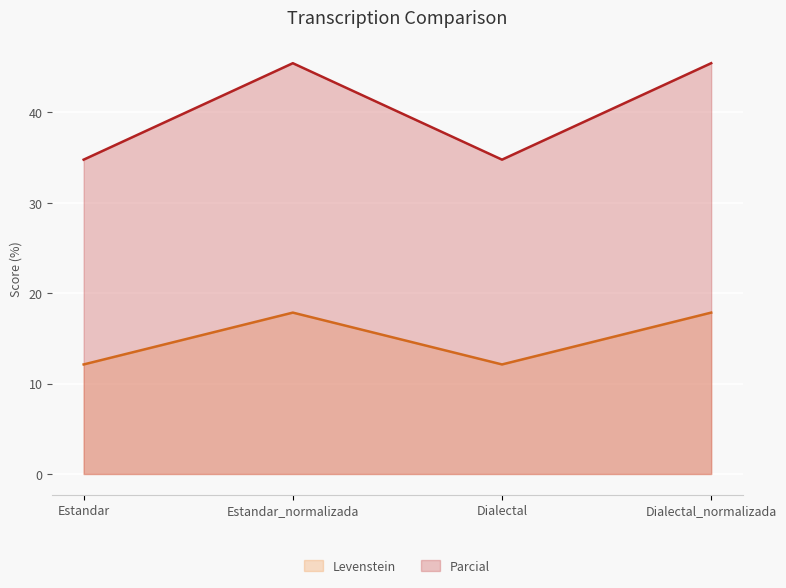

What is the maximum value shown in the chart?

45.5